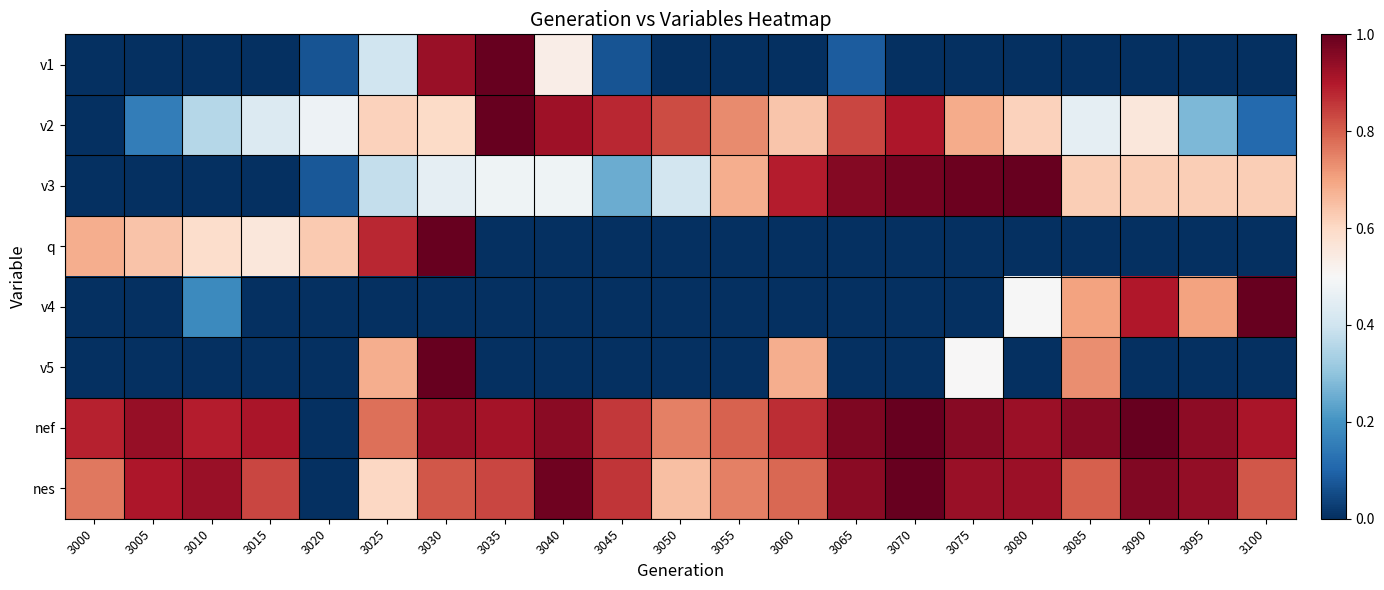

Which series has the widest spread of values?

v1